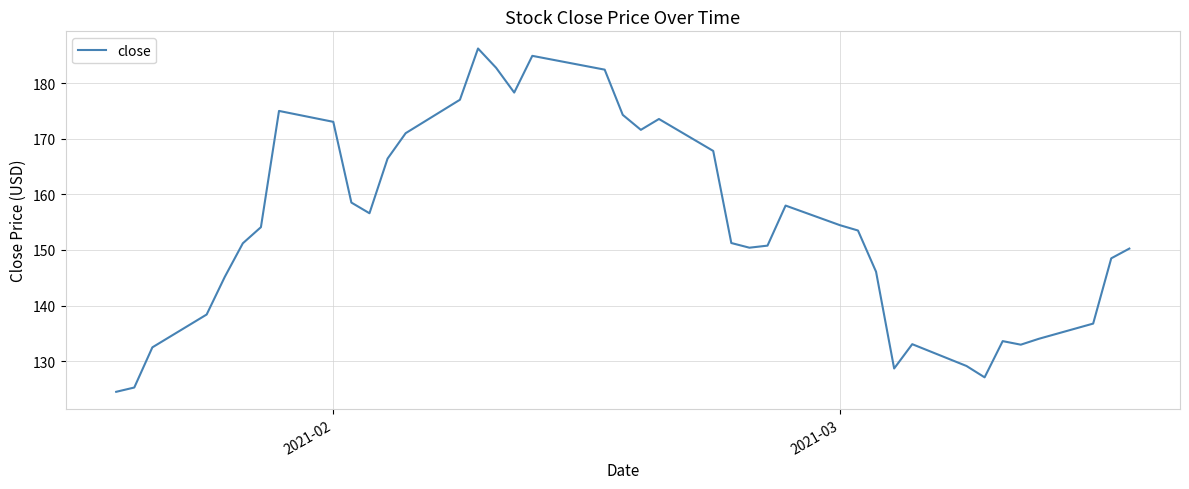

What is the smallest value displayed?

124.5